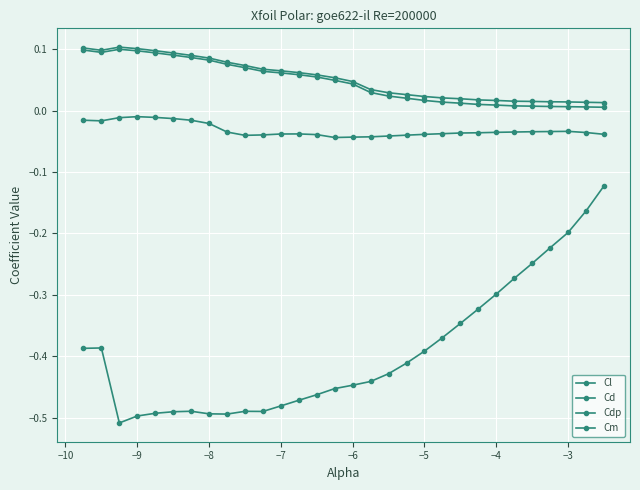

What is the sum of all Cd values?

1.5